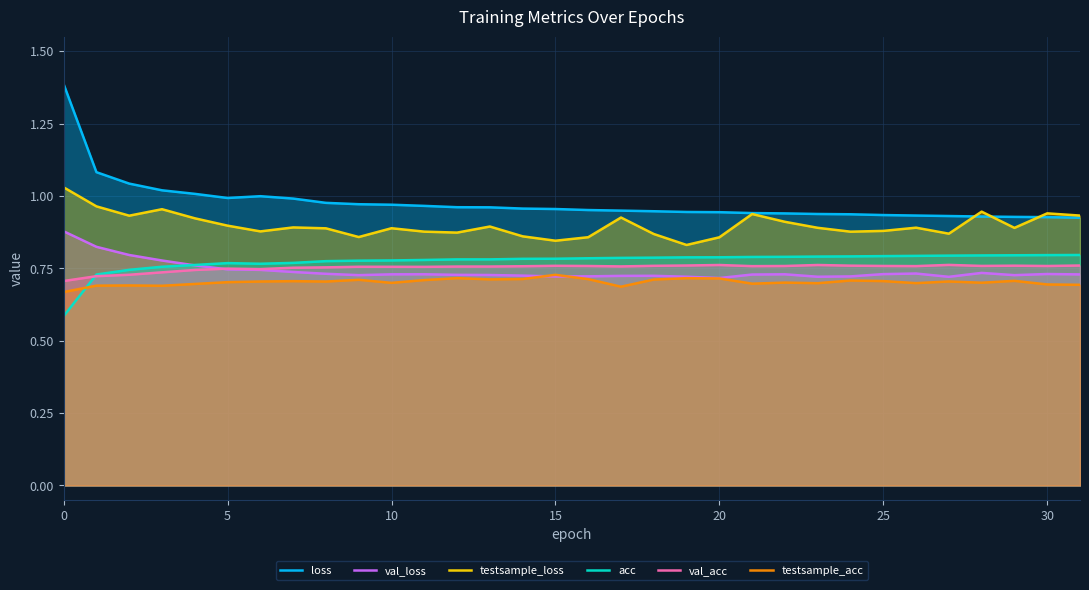

Reading left to right, extract all data points from this chart.

loss: 1.4	1.1	1.0	1.0	1.0	1.0	1.0	1.0	1.0	1.0	1.0	1.0	1.0	1.0	1.0	1.0	1.0	0.9	0.9	0.9	0.9	0.9	0.9	0.9	0.9	0.9	0.9	0.9	0.9	0.9	0.9	0.9
val_loss: 0.9	0.8	0.8	0.8	0.8	0.7	0.7	0.7	0.7	0.7	0.7	0.7	0.7	0.7	0.7	0.7	0.7	0.7	0.7	0.7	0.7	0.7	0.7	0.7	0.7	0.7	0.7	0.7	0.7	0.7	0.7	0.7
testsample_loss: 1.0	1.0	0.9	1.0	0.9	0.9	0.9	0.9	0.9	0.9	0.9	0.9	0.9	0.9	0.9	0.8	0.9	0.9	0.9	0.8	0.9	0.9	0.9	0.9	0.9	0.9	0.9	0.9	0.9	0.9	0.9	0.9
acc: 0.6	0.7	0.7	0.8	0.8	0.8	0.8	0.8	0.8	0.8	0.8	0.8	0.8	0.8	0.8	0.8	0.8	0.8	0.8	0.8	0.8	0.8	0.8	0.8	0.8	0.8	0.8	0.8	0.8	0.8	0.8	0.8
val_acc: 0.7	0.7	0.7	0.7	0.7	0.7	0.7	0.8	0.8	0.8	0.8	0.8	0.8	0.8	0.8	0.8	0.8	0.8	0.8	0.8	0.8	0.8	0.8	0.8	0.8	0.8	0.8	0.8	0.8	0.8	0.8	0.8
testsample_acc: 0.7	0.7	0.7	0.7	0.7	0.7	0.7	0.7	0.7	0.7	0.7	0.7	0.7	0.7	0.7	0.7	0.7	0.7	0.7	0.7	0.7	0.7	0.7	0.7	0.7	0.7	0.7	0.7	0.7	0.7	0.7	0.7